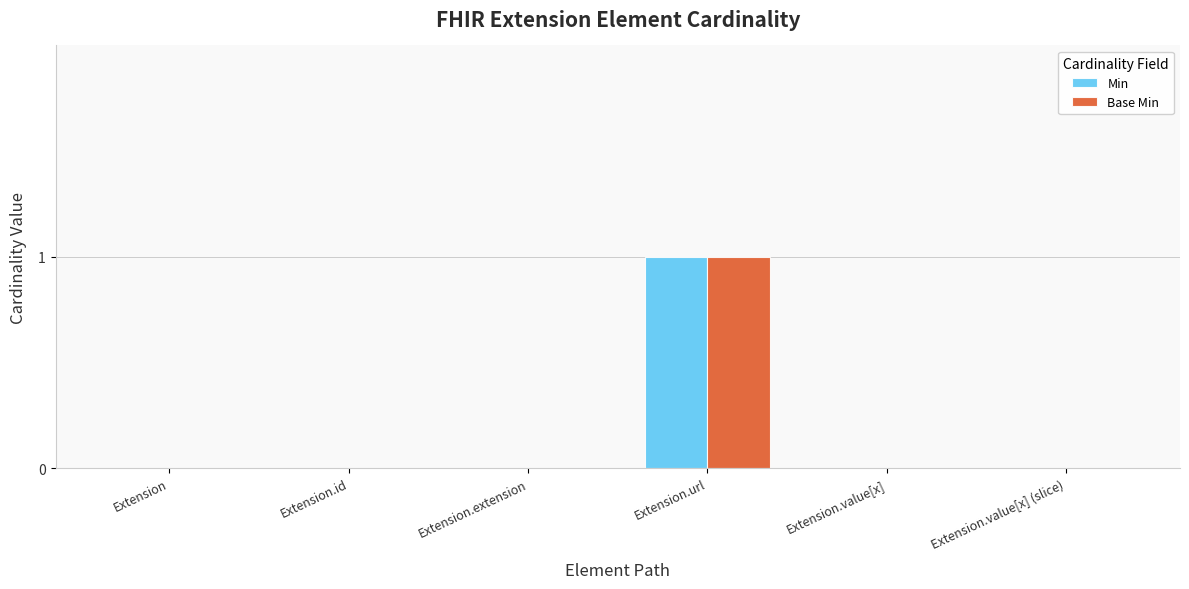

Count the Base Min values in the range 0 to 1.

6